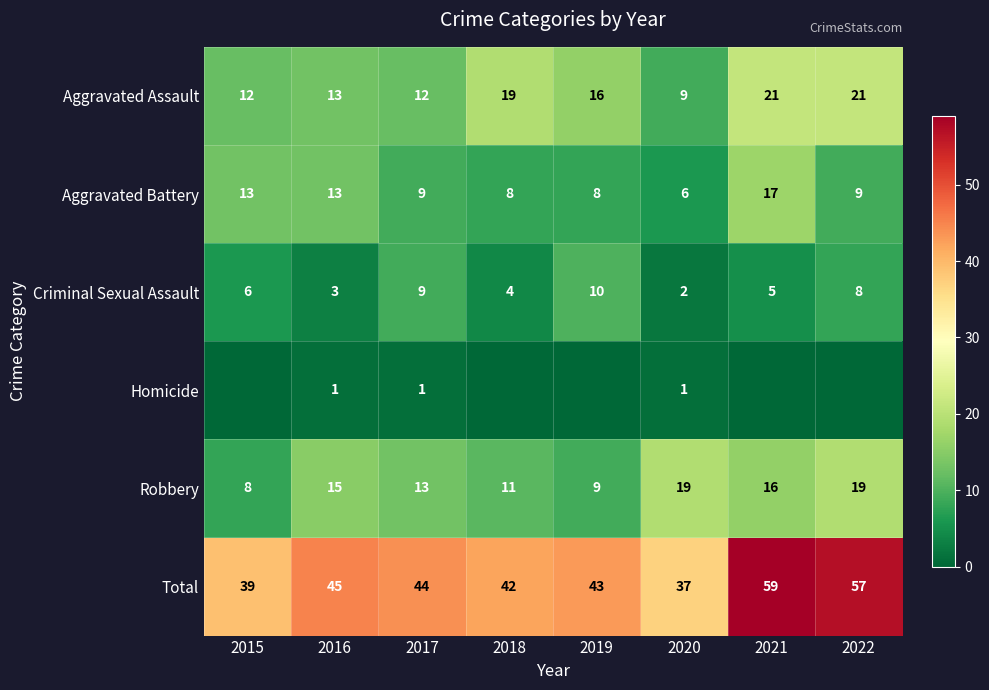

Rank the categories by Criminal Sexual Assault value from lowest to highest.

2020, 2016, 2018, 2021, 2015, 2022, 2017, 2019